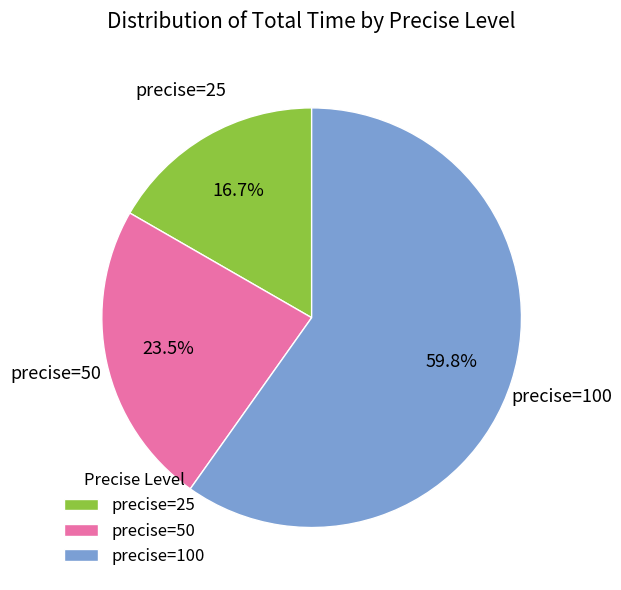

Which slice represents more than half of the pie?

precise=100